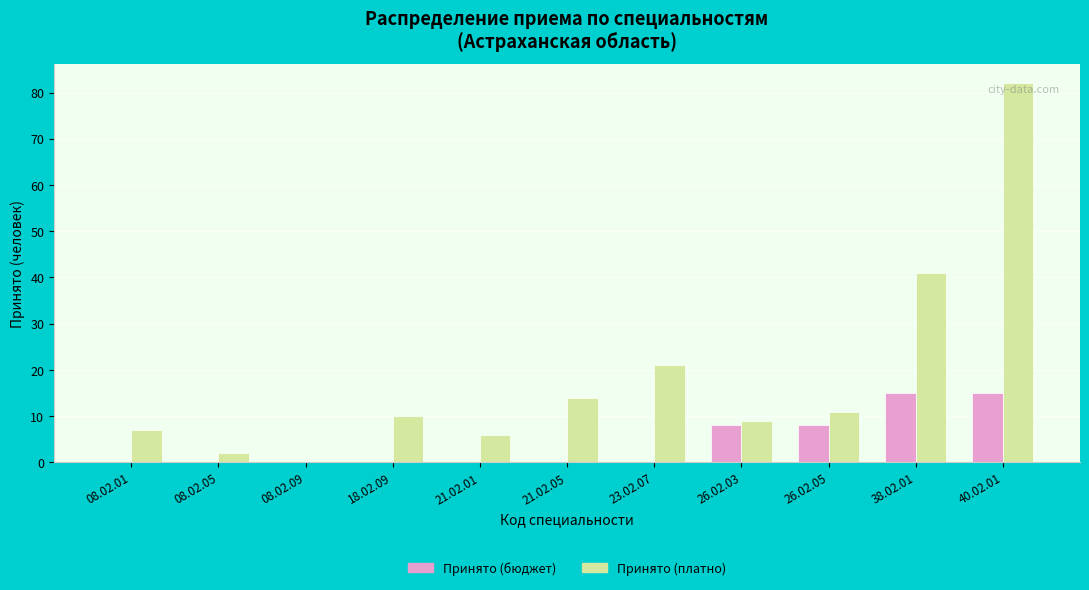

Where is Принято (платно) nearest to the value 41?

38.02.01